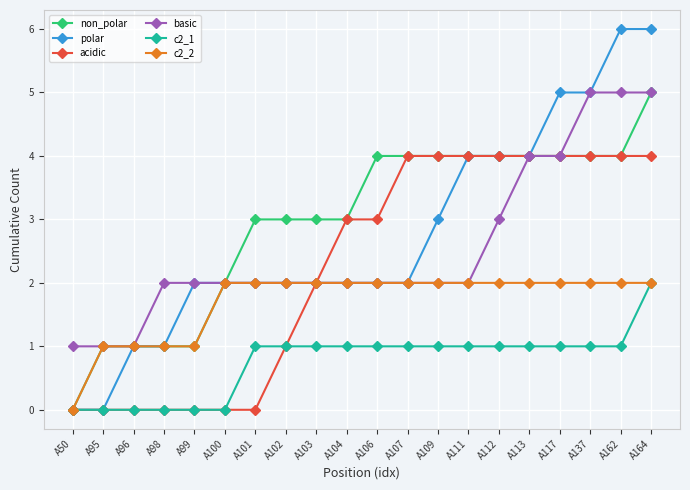

Where is acidic nearest to the value 2?

A103